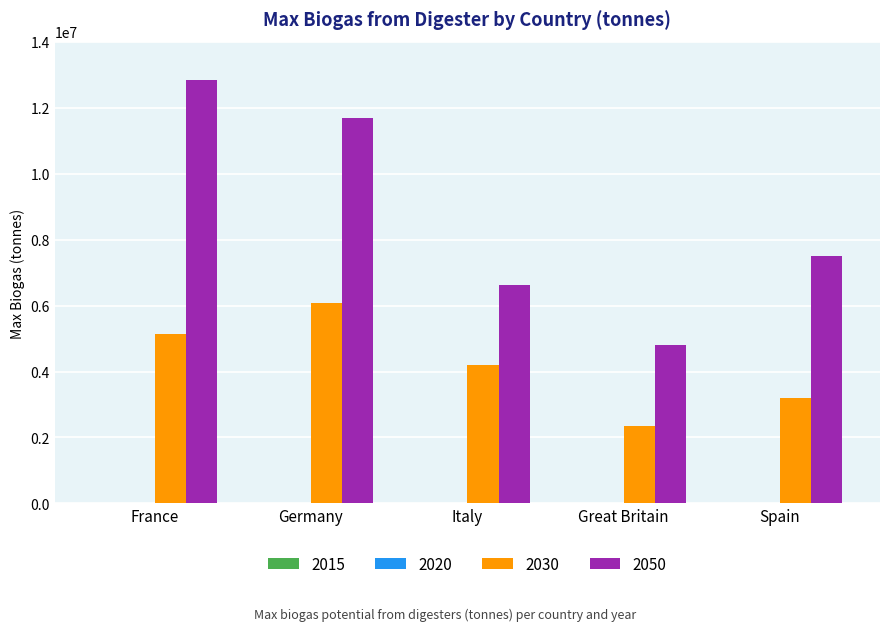

At which label is 2030 closest to 4205353?

Italy